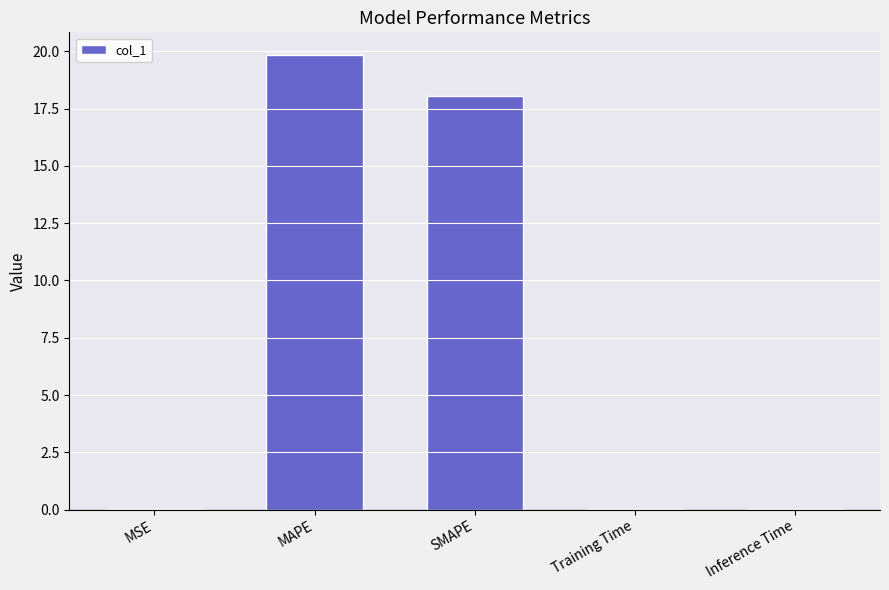

The value at Inference Time is 0.0. True or false?

True